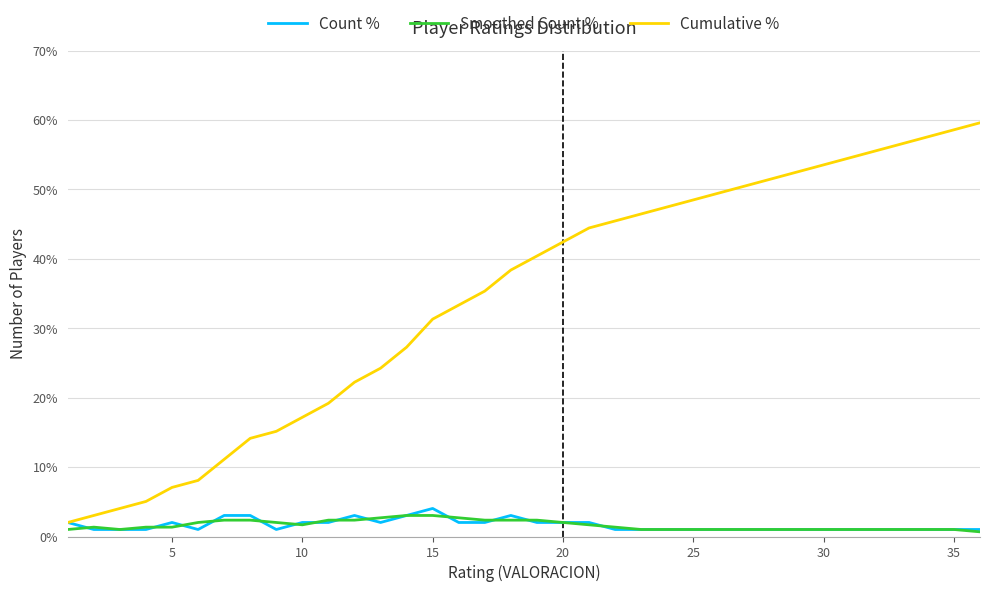

What is the maximum value shown in the chart?

59.6